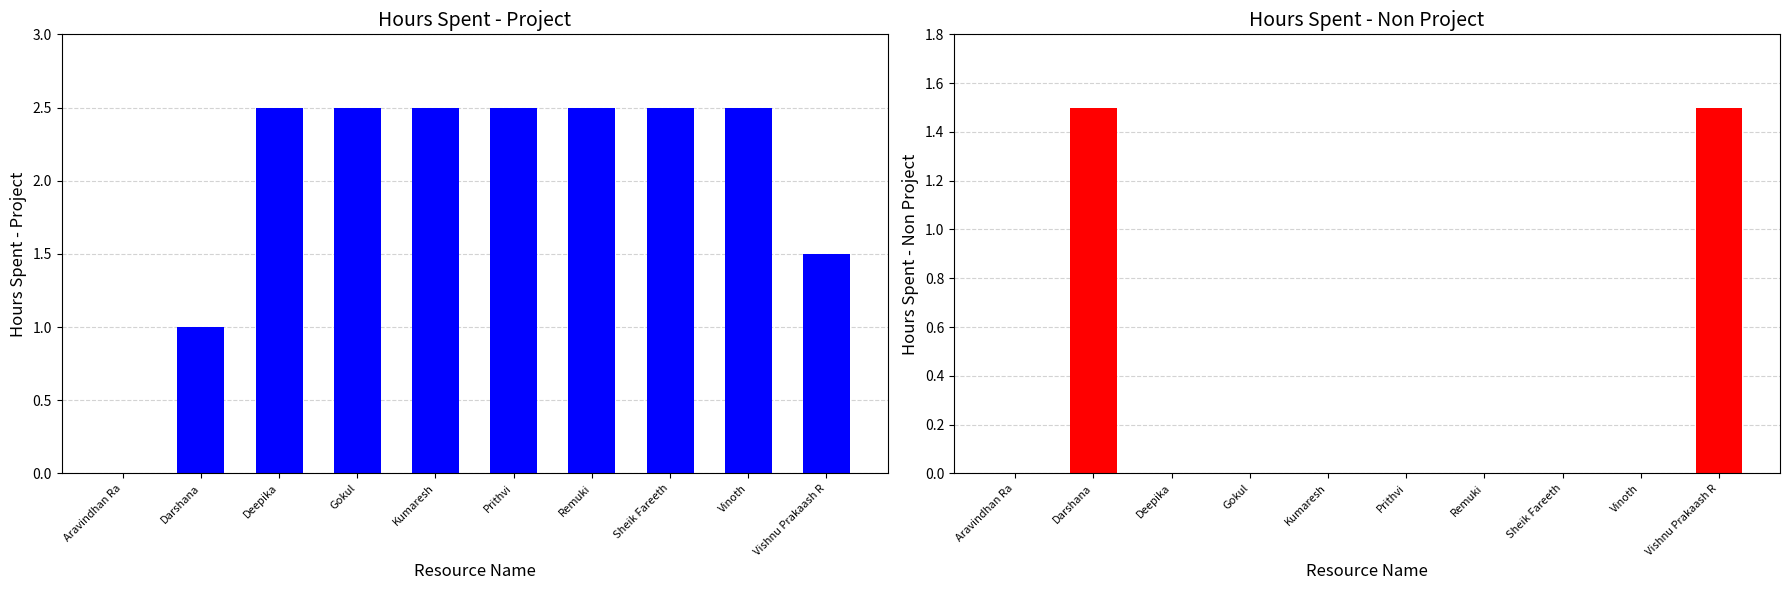

The value of Hours Spent - Project at Darshana is 1.0. True or false?

True